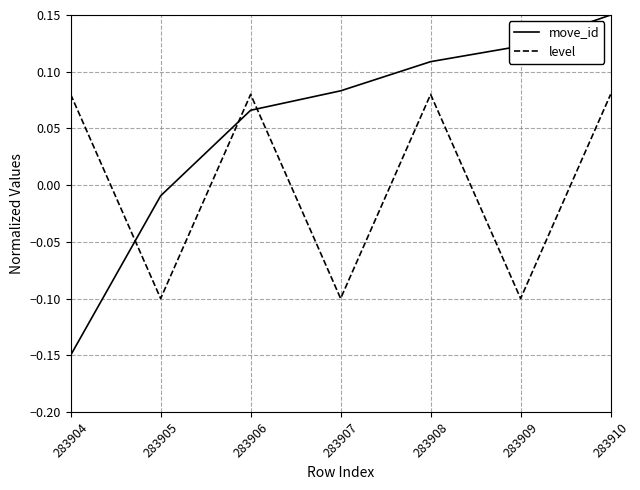

Is it true that move_id equals 0.2 at 283909?

False